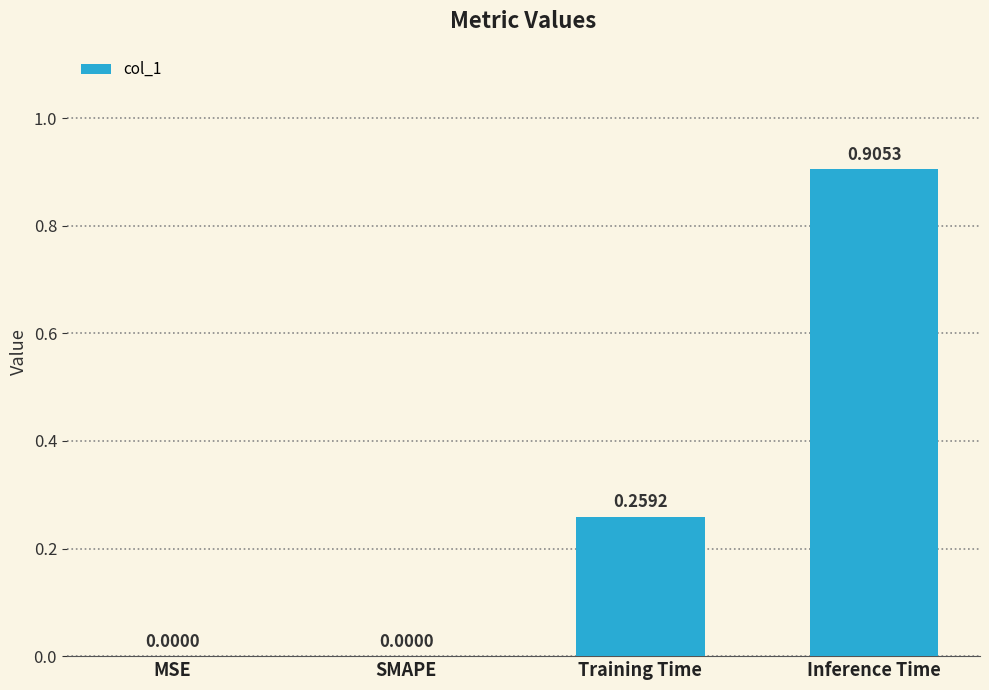

What is the change in value from SMAPE to Training Time?

+0.3